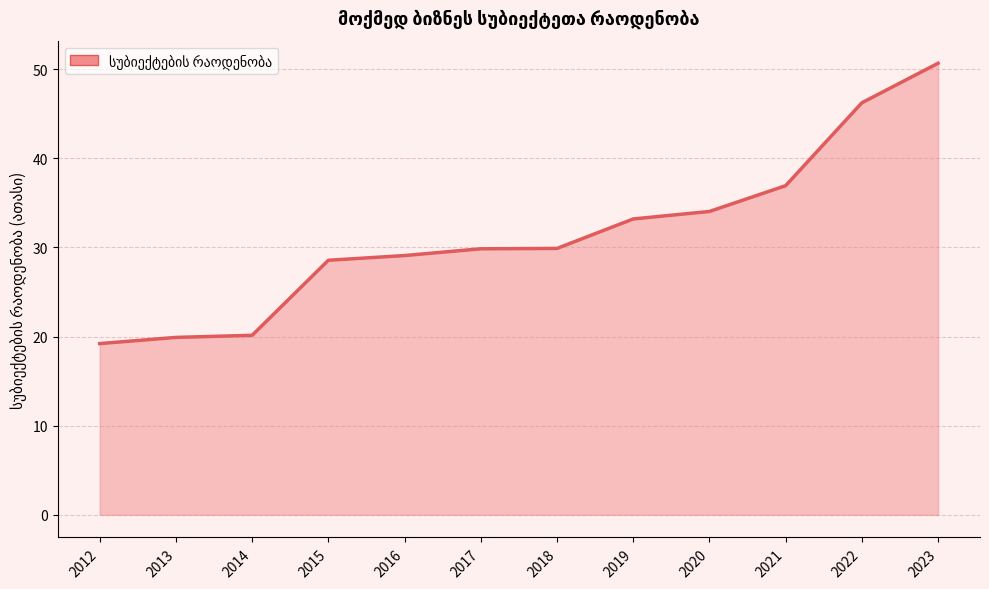

Reading left to right, extract all data points from this chart.

19.2	19.9	20.1	28.6	29.1	29.8	29.9	33.2	34.0	36.9	46.2	50.7